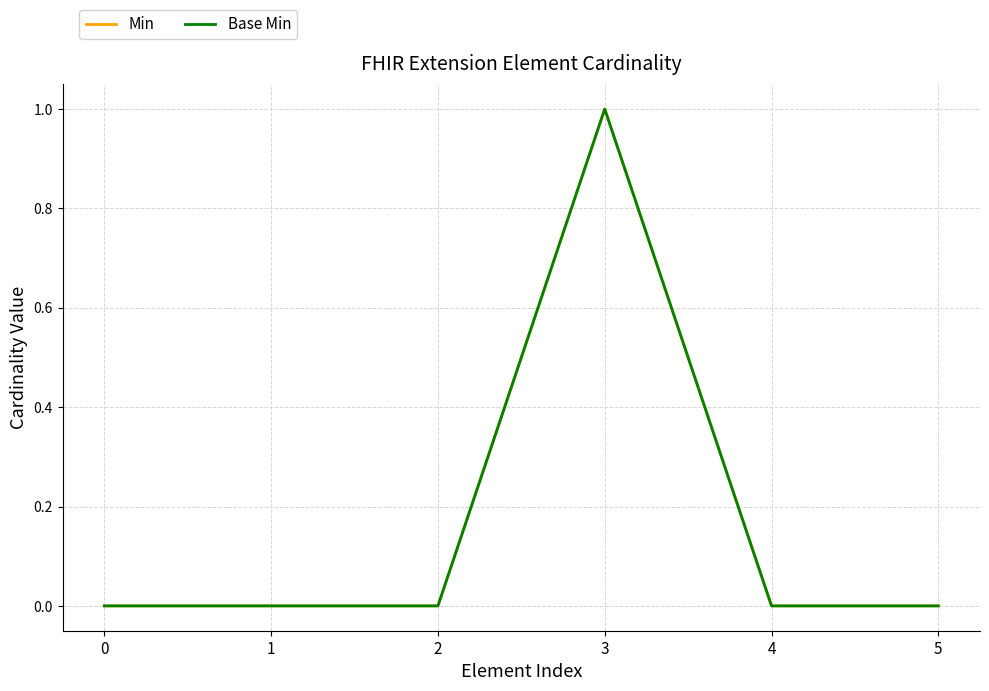

The value of Min at 1 is 0. True or false?

True